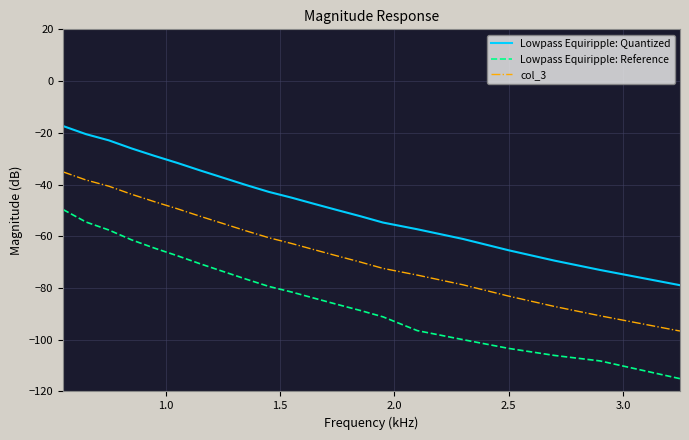

What are all the series names shown in the legend?

Lowpass Equiripple: Quantized, Lowpass Equiripple: Reference, col_3